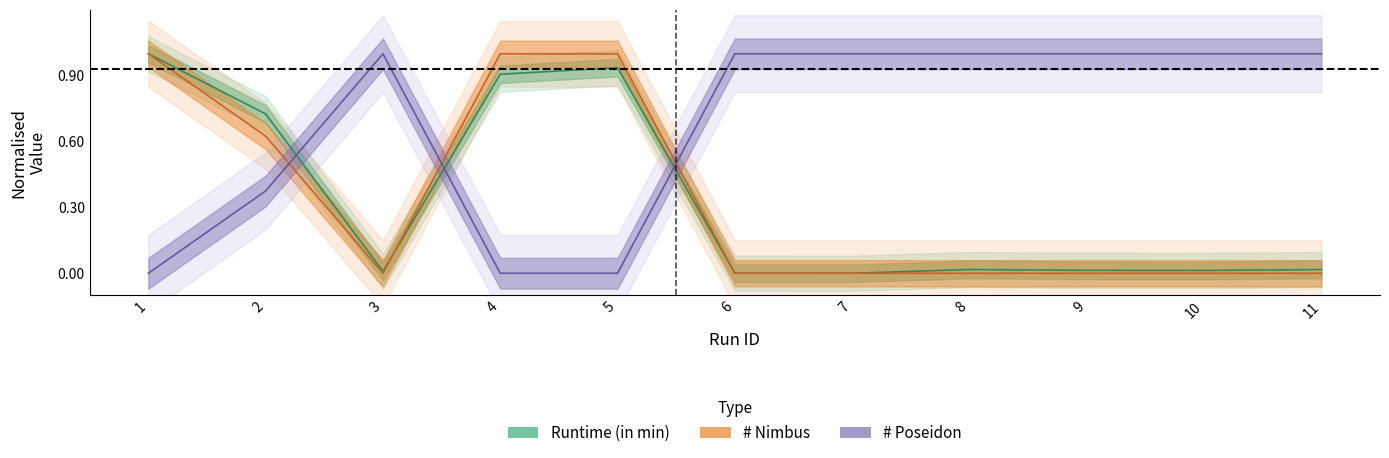

The value of Runtime (in min) at 8 is 0.0. True or false?

False